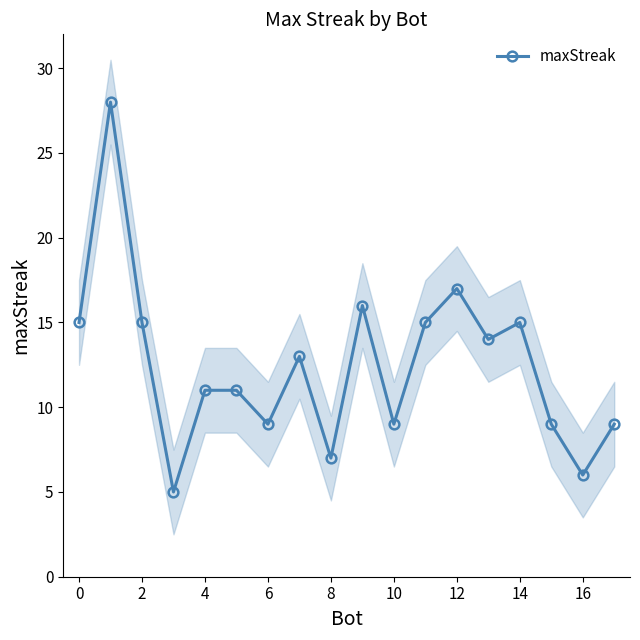

True or false: maxStreak has more than 0 points higher than both neighbors.

True